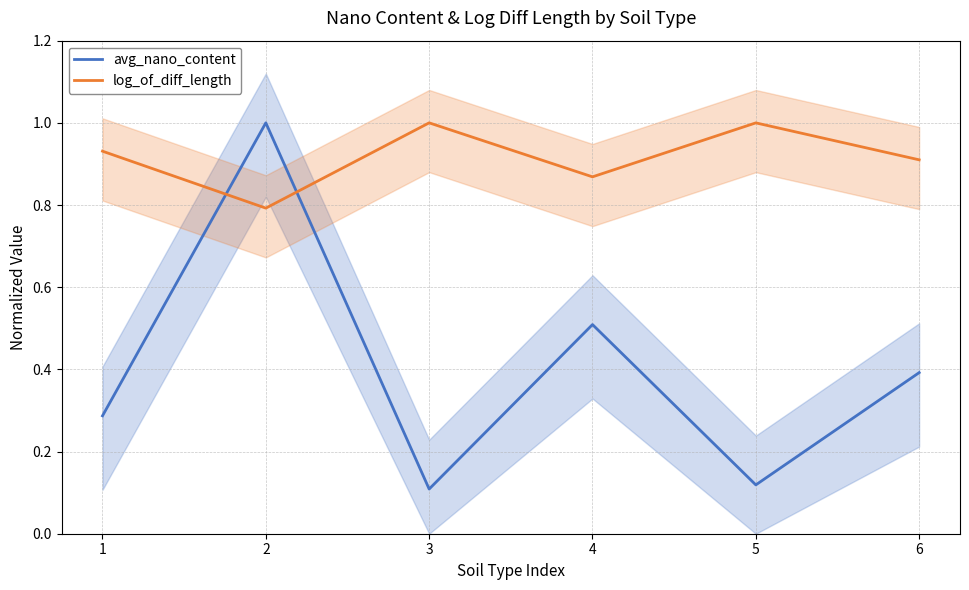

True or false: log_of_diff_length and avg_nano_content cross at least once.

True